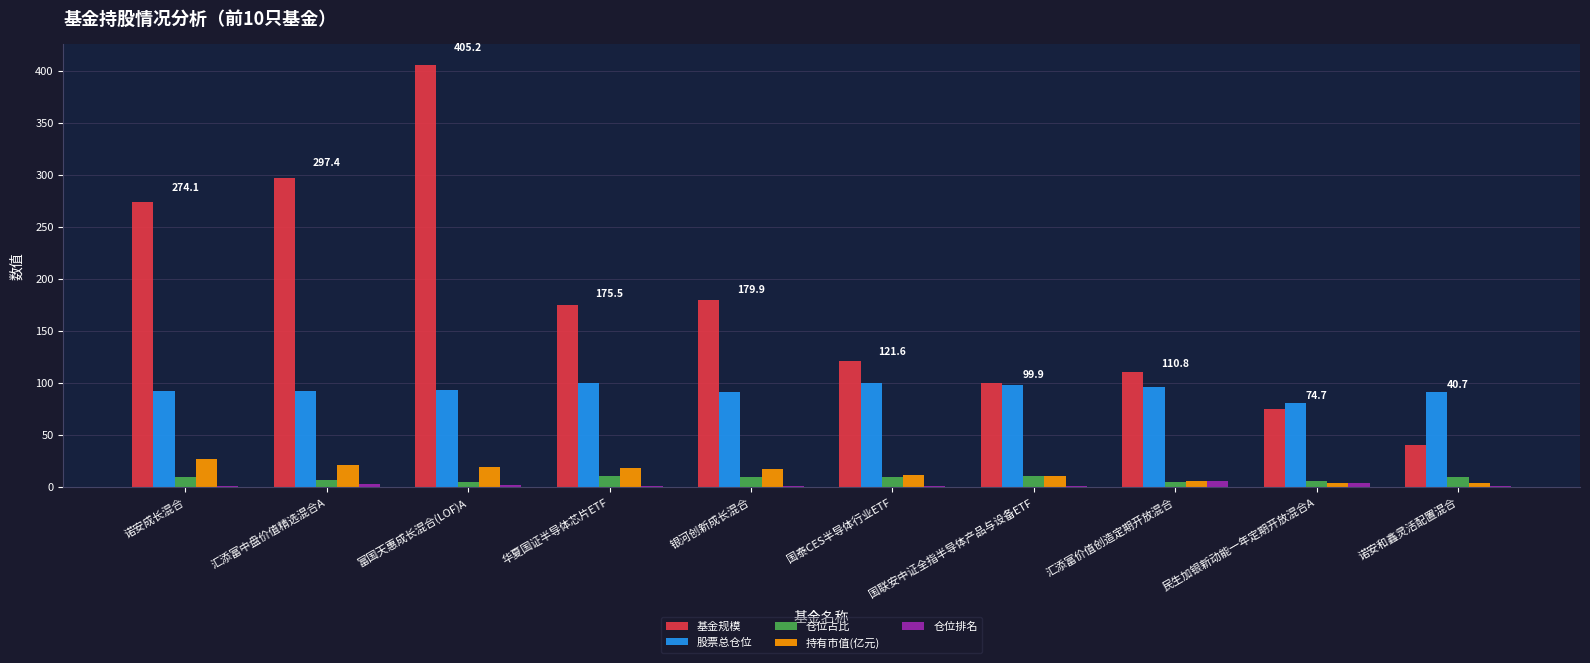

What is the sum of the 仓位排名 values at 富国天惠成长混合(LOF)A and 国联安中证全指半导体产品与设备ETF?

3.0